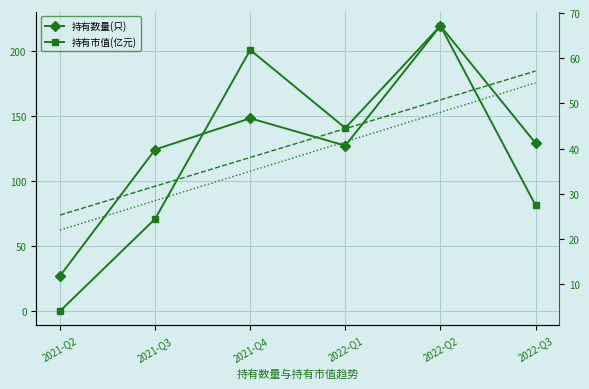

Is this an area chart (filled region under the line)?

No